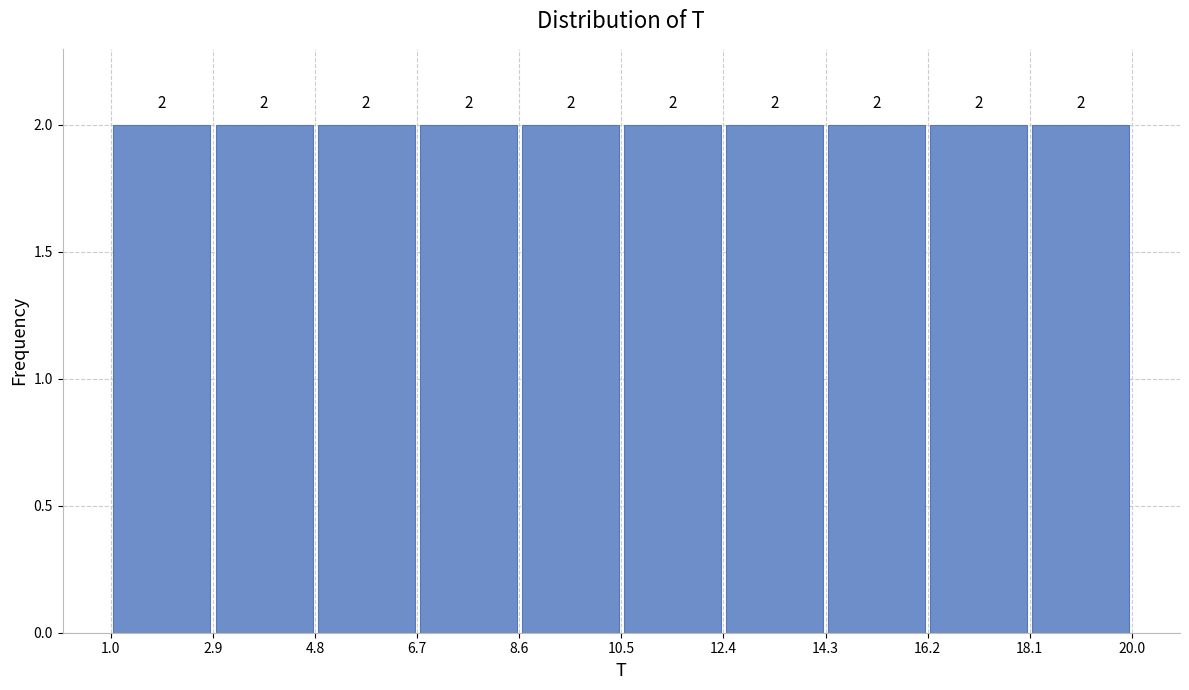

What is the height of the bar covering 14.3 to 16.2 on the x-axis?

2